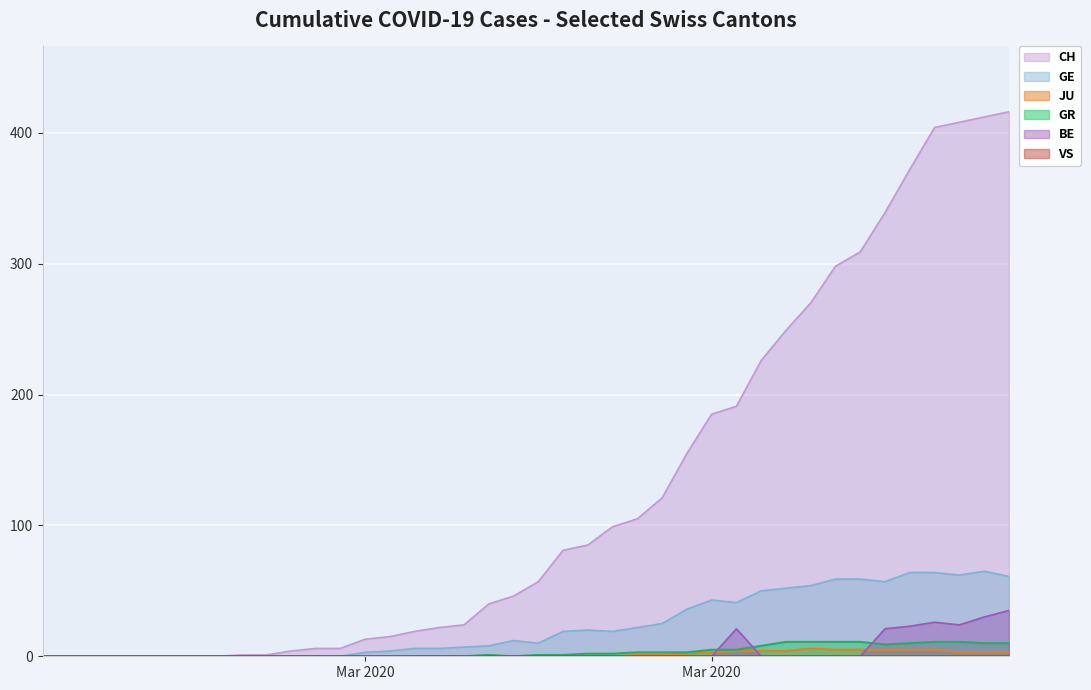

Is it true that JU equals 1 at 2020-03-21?

True